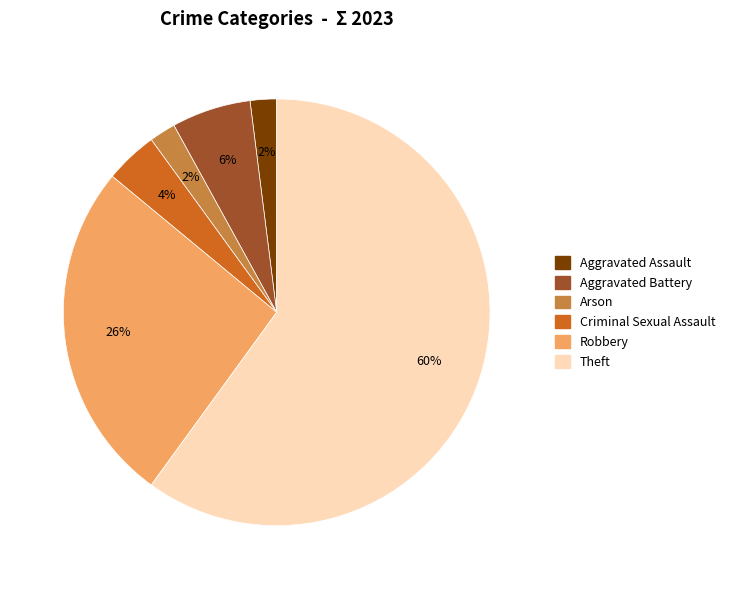

To the nearest percent, what is the difference between the largest and smallest slice percentages?

58%